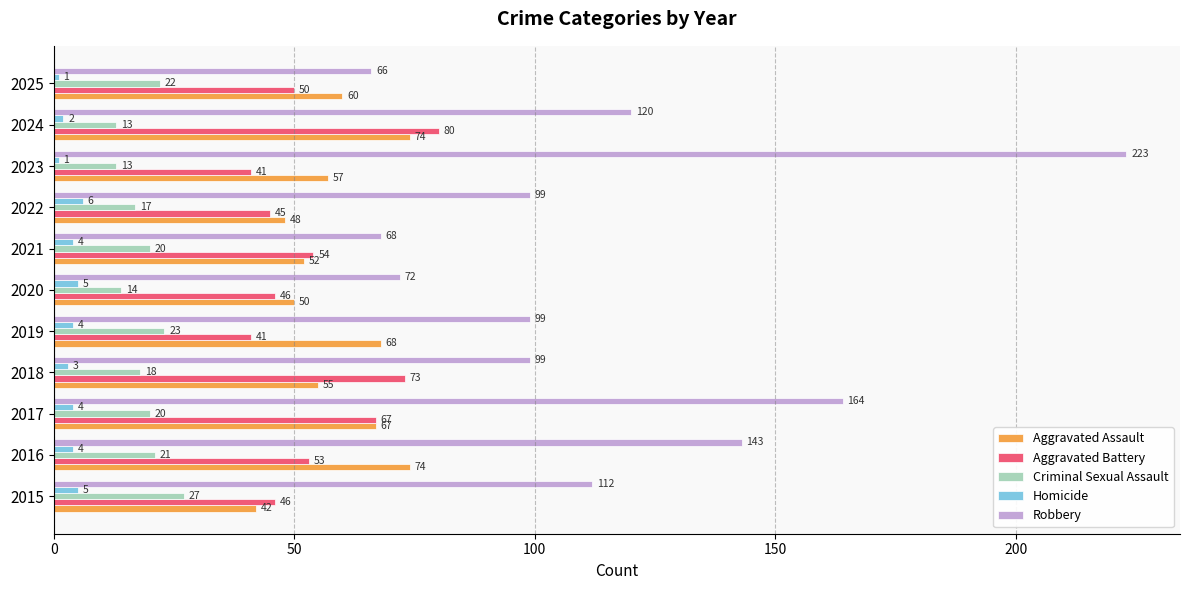

At how many categories does at least one series exceed 21?

11